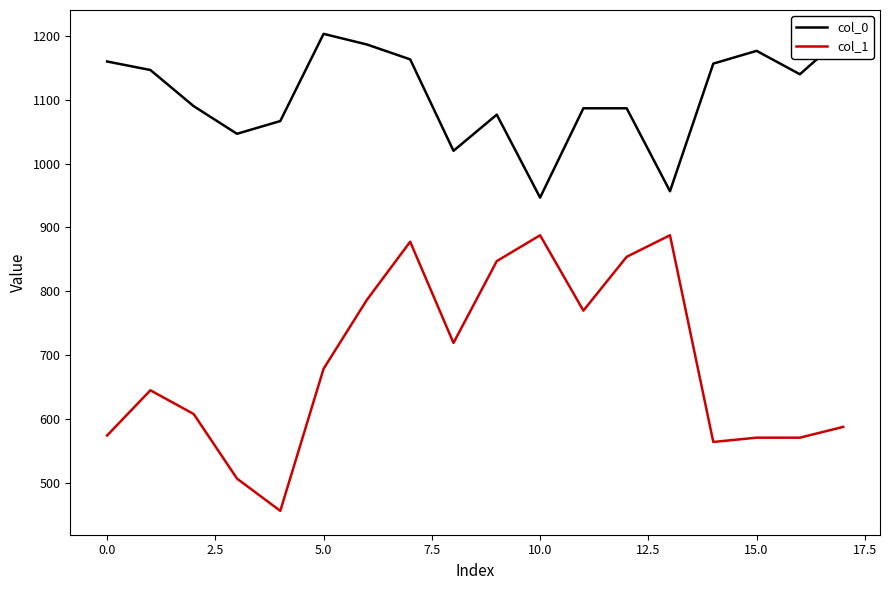

True or false: col_1 and col_0 intersect in this chart.

False